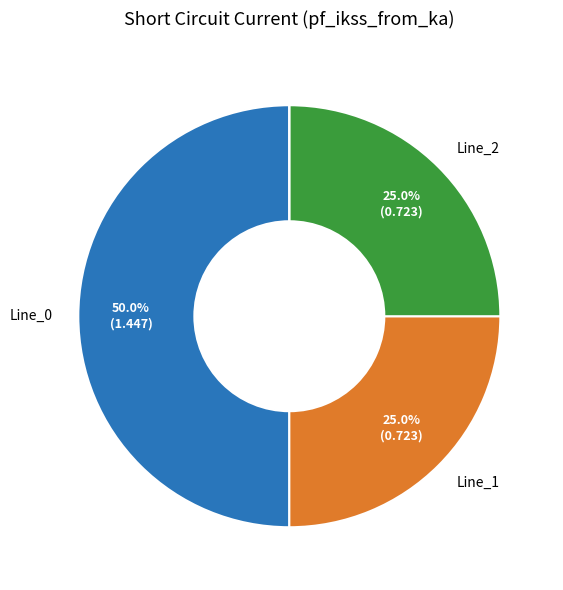

How many segments does this pie chart have?

4